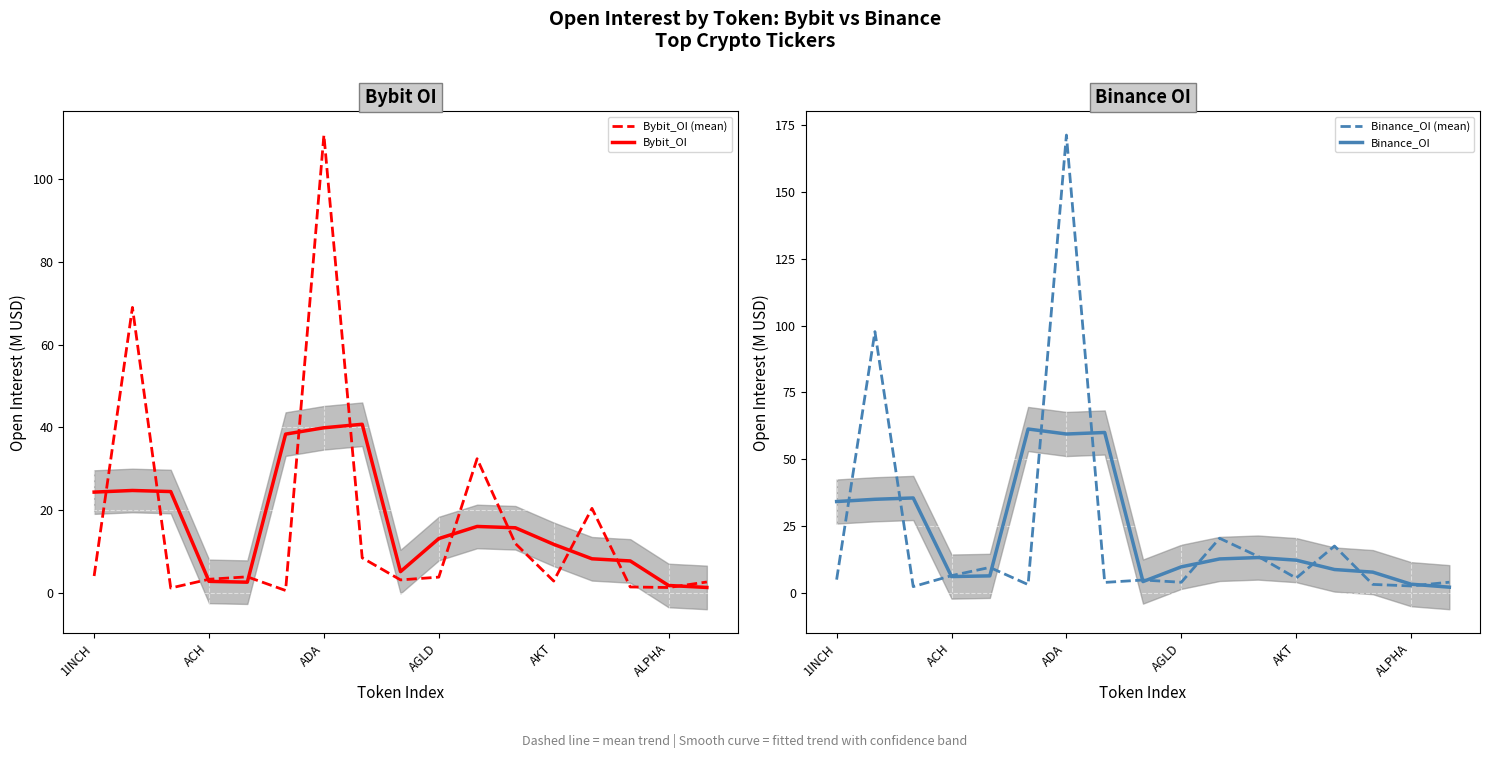

Is it true that Bybit_OI equals 7.5 at AGLD?

False